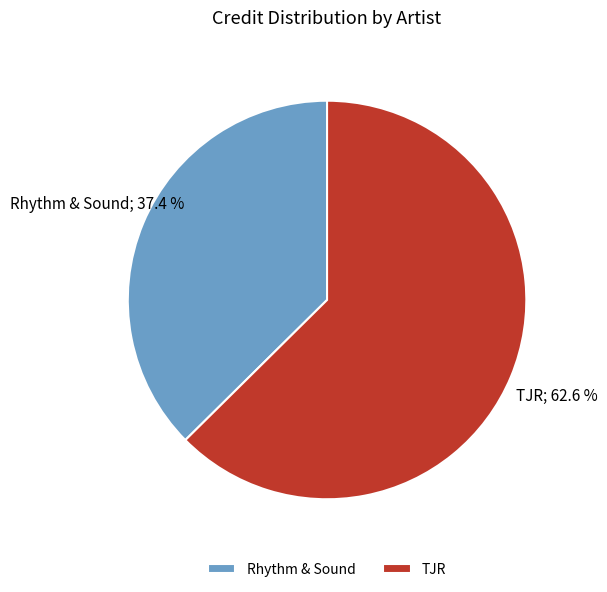

What is the smallest slice in the pie chart?

Rhythm & Sound